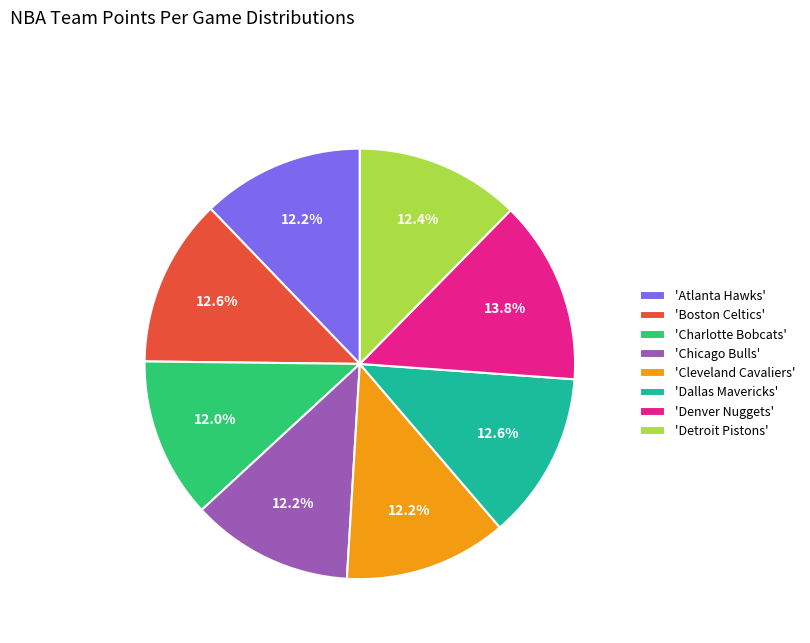

Approximately how many times larger is the value at 'Denver Nuggets' compared to 'Cleveland Cavaliers'?

1.1